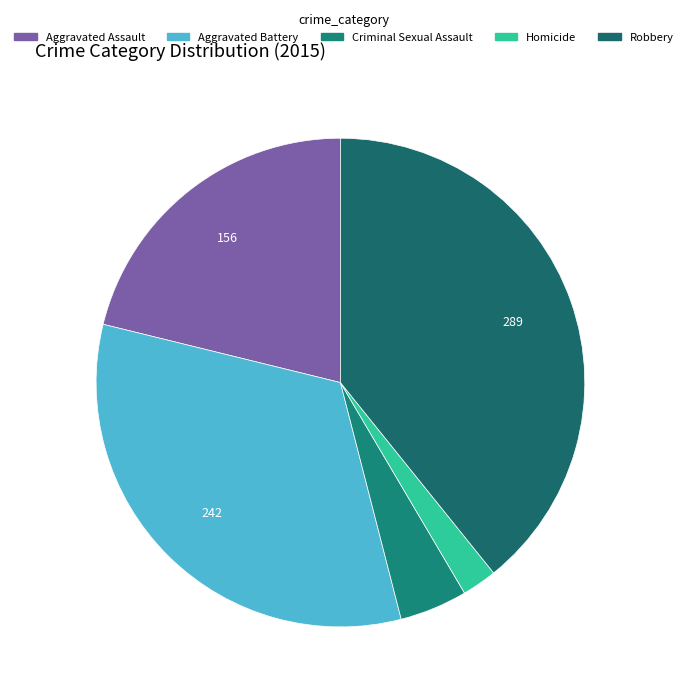

Which slice is the largest?

Robbery